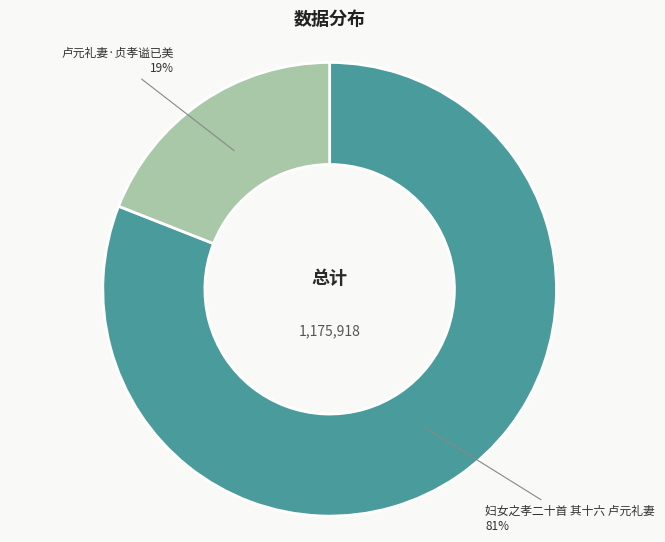

Between 妇女之孝二十首 其十六 卢元礼妻 and 卢元礼妻·贞孝谥已美, which is larger?

妇女之孝二十首 其十六 卢元礼妻